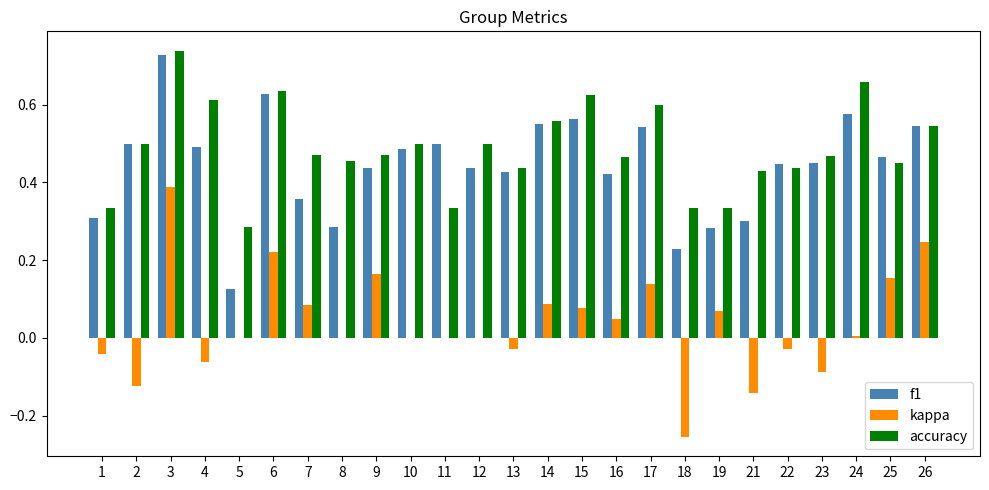

Which series changed the most between 8 and 23?

f1